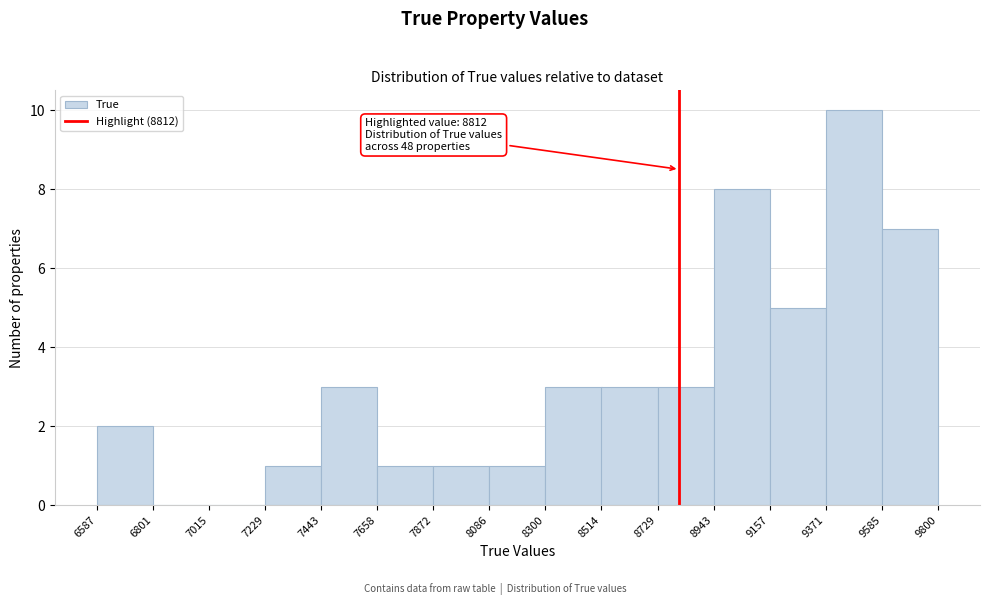

Which range on the x-axis has the tallest bar?

9371 to 9585